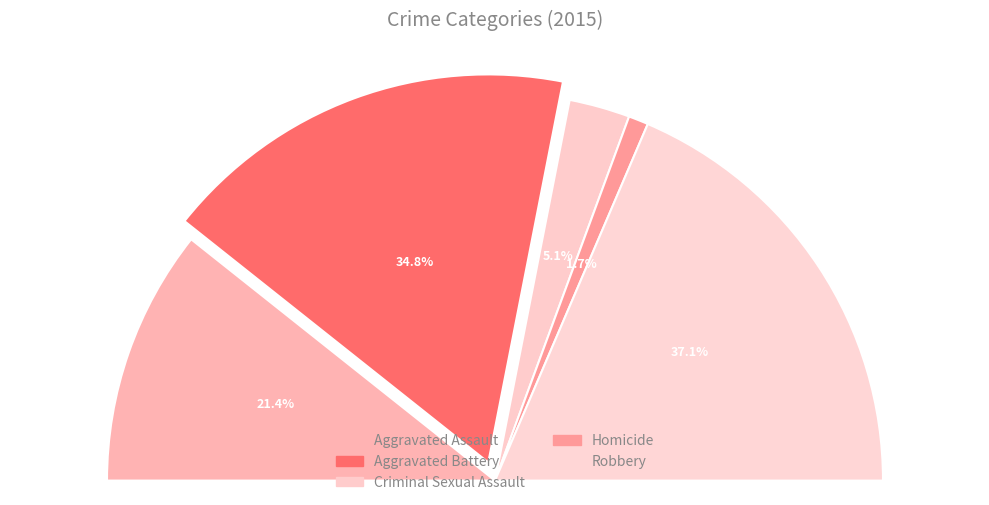

Count the number of slices in the pie.

5